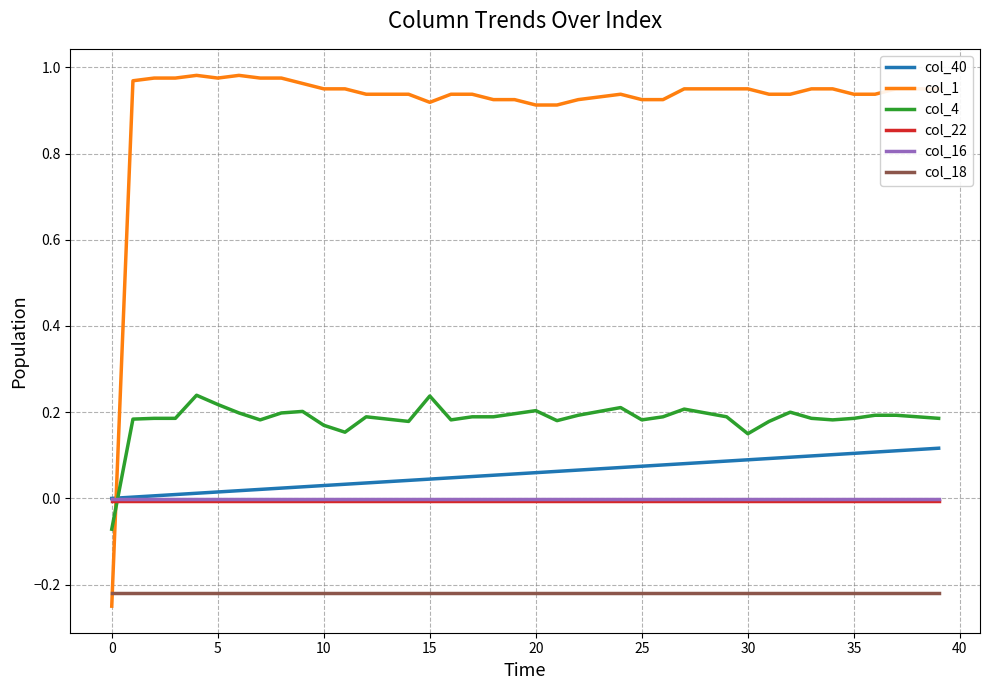

Count the number of categories in the chart.

40